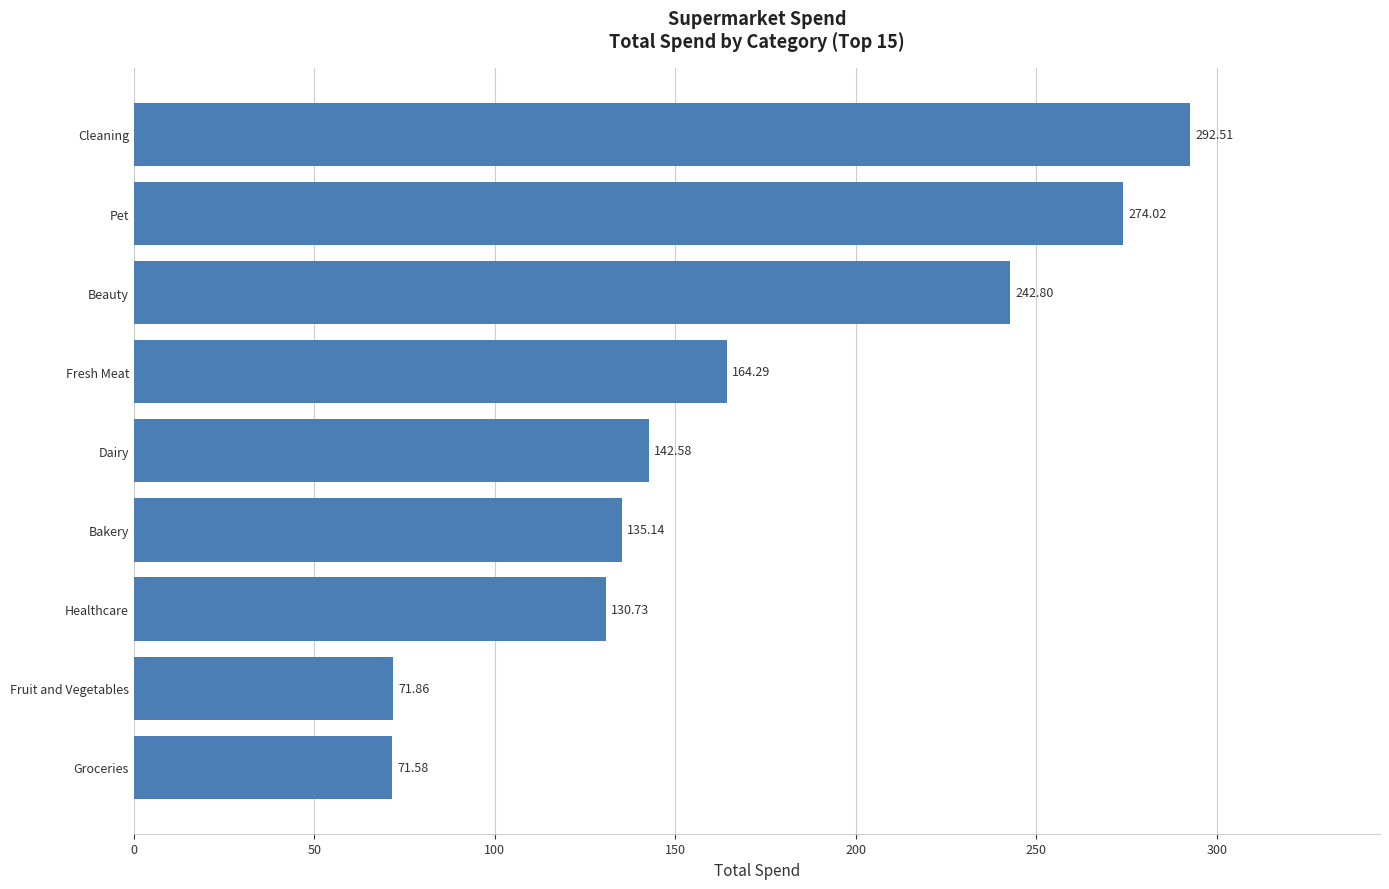

What is the smallest value displayed?

71.6